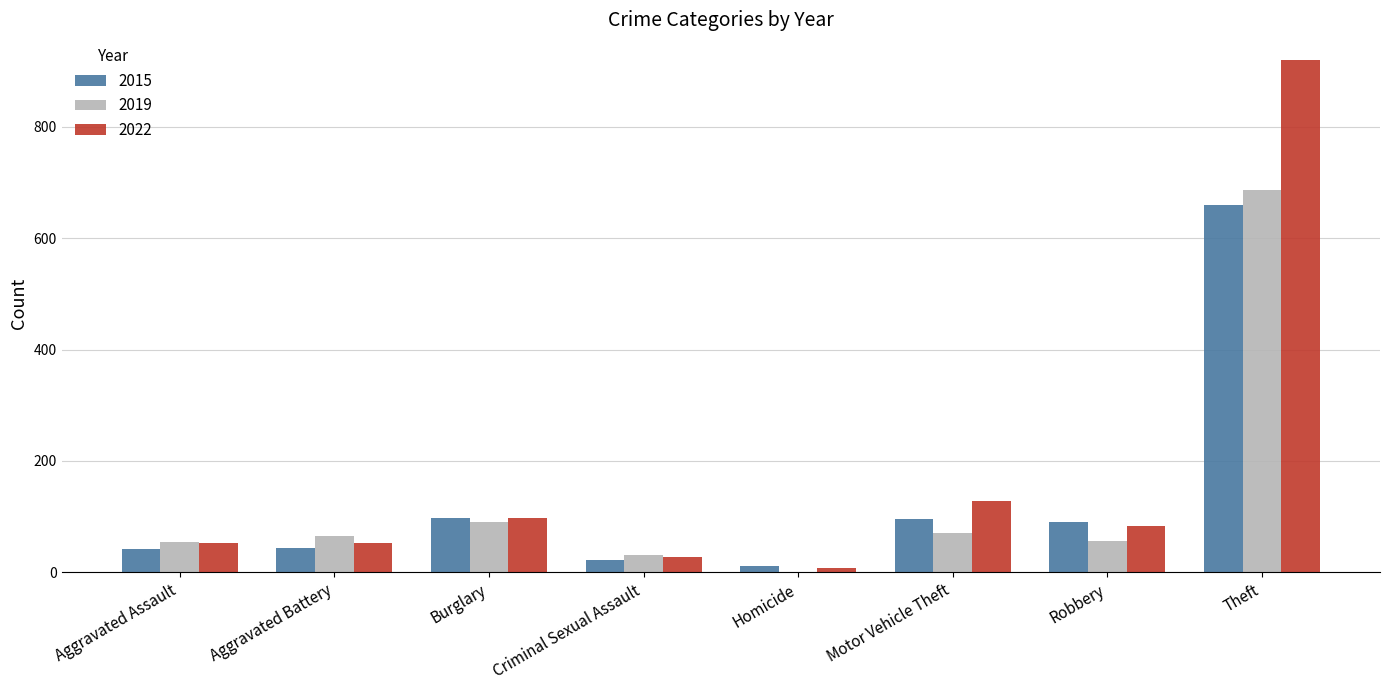

At which category is the sum across all series the highest?

Theft